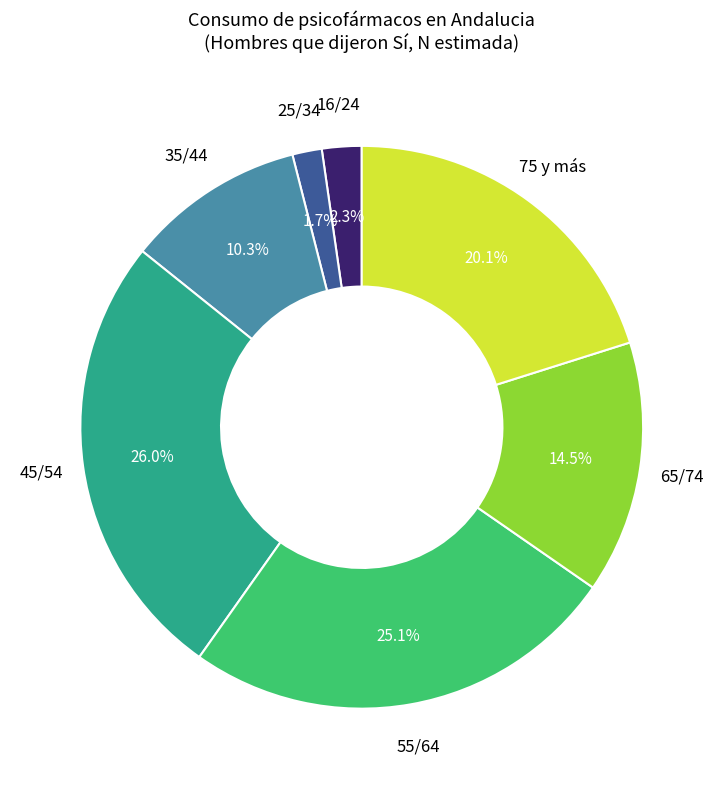

Does any single category account for the majority?

No